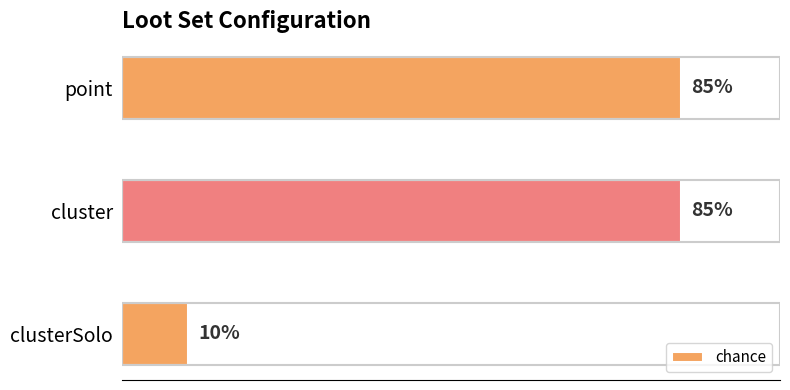

What is the label of the 2nd bar from the top?

cluster